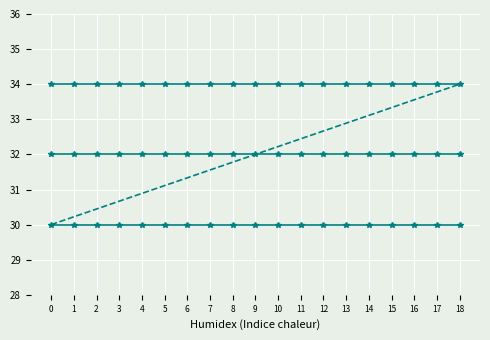

What is the difference between the highest and lowest values at 3?

4.0